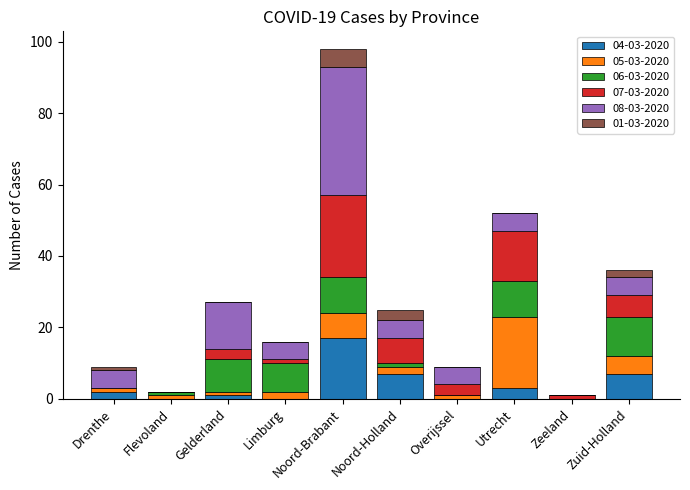

At which category is the sum across all series the highest?

Noord-Brabant